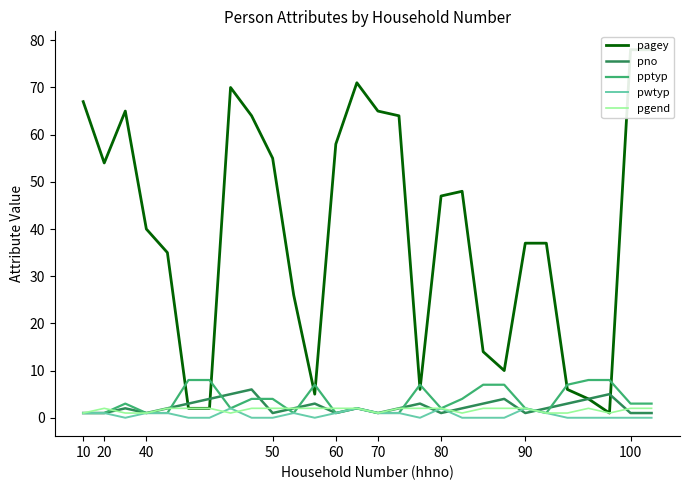

The pgend series shows 2 at 60. True or false?

True